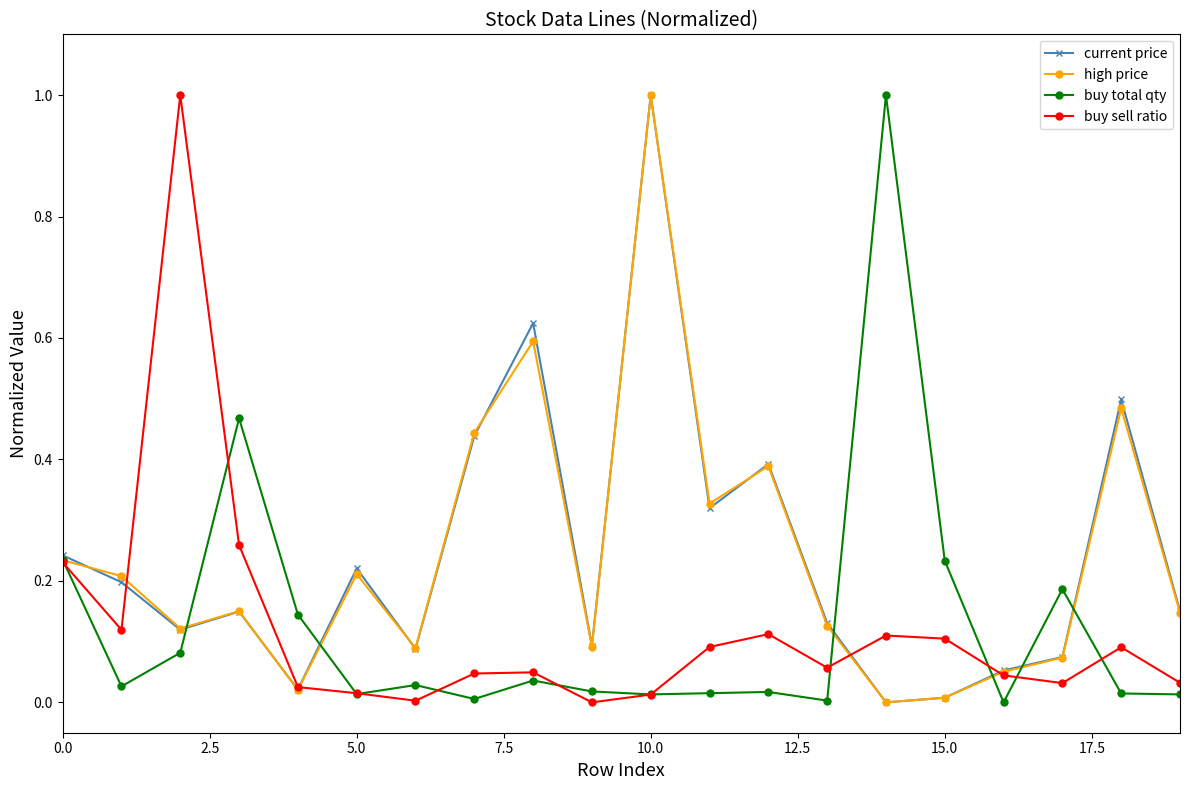

What is the highest value of the buy sell ratio series?

1.0